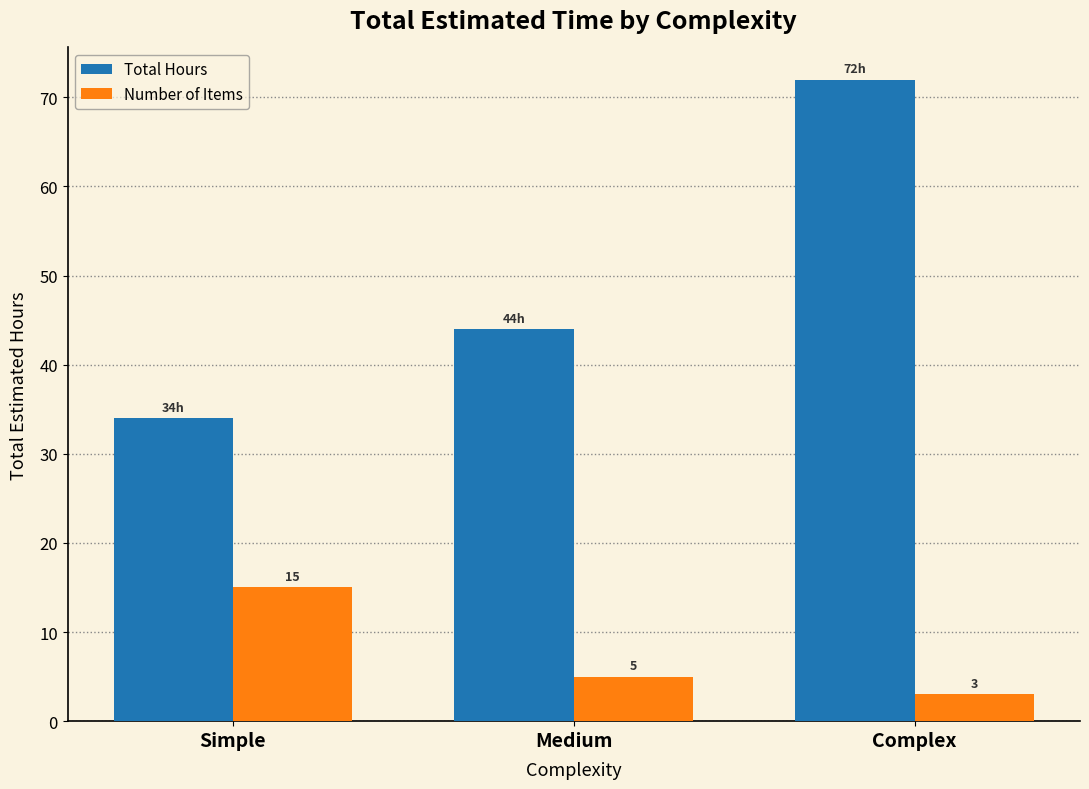

The value of Total Hours at Simple is 18. True or false?

False